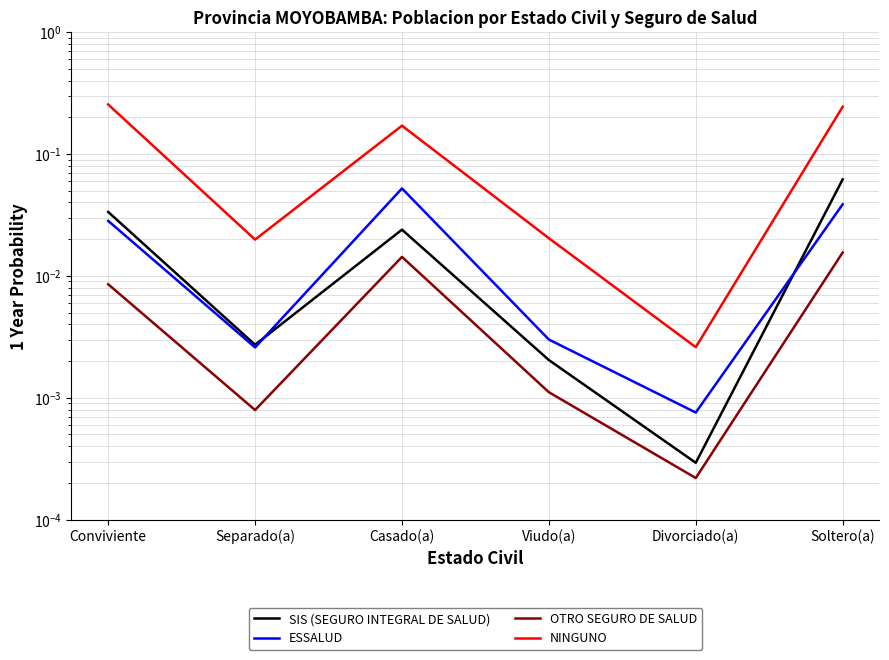

True or false: SIS (SEGURO INTEGRAL DE SALUD) has more than 2 points higher than both neighbors.

False